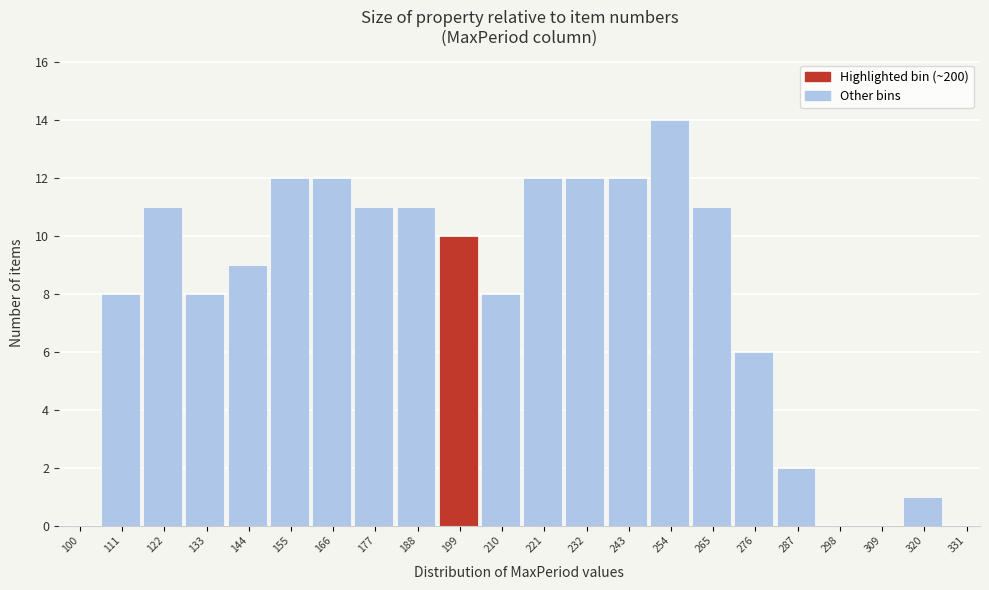

Reading left to right, extract all data points from this chart.

100=0	111=8	122=11	133=8	144=9	155=12	166=12	177=11	188=11	199=10	210=8	221=12	232=12	243=12	254=14	265=11	276=6	287=2	298=0	309=0	320=1	331=0